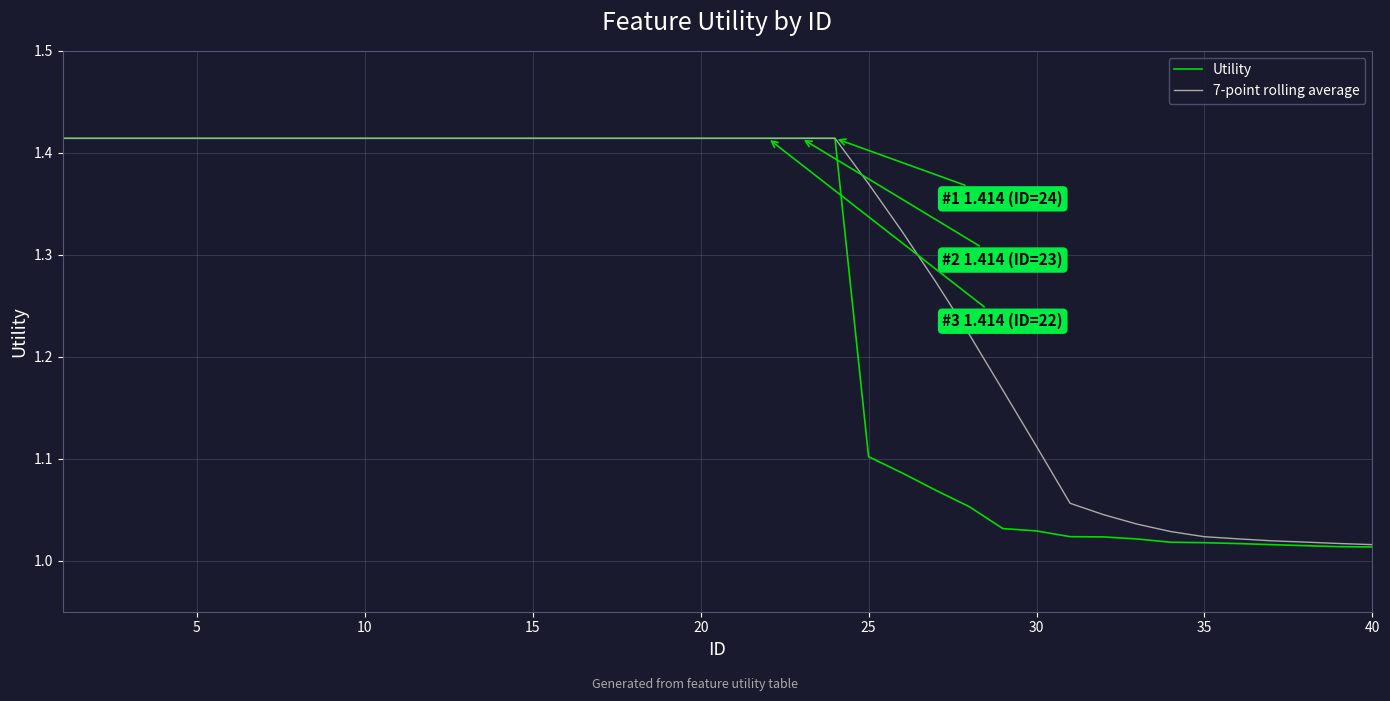

List the series in order of their overall mean, lowest first.

Utility, 7-point rolling average